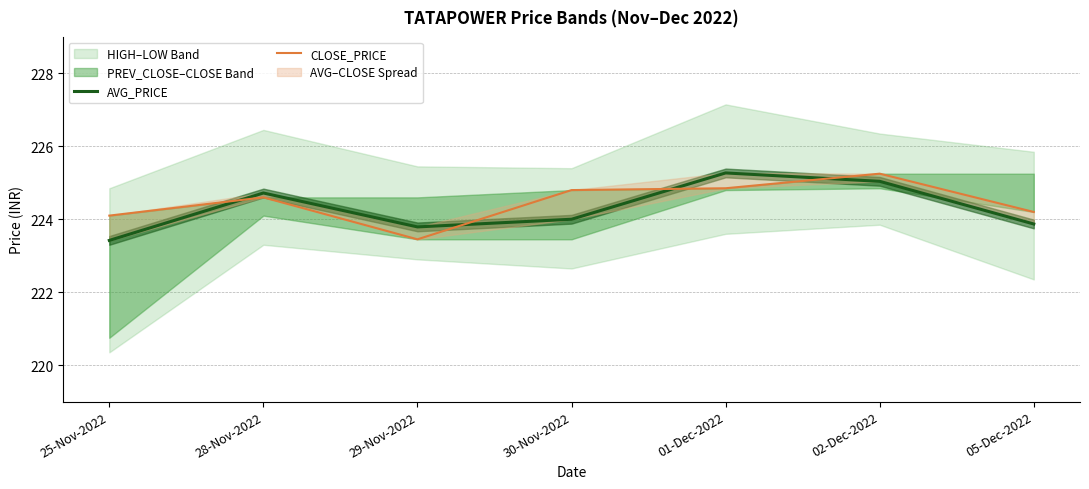

What is the label of the 3rd point from the left?

29-Nov-2022